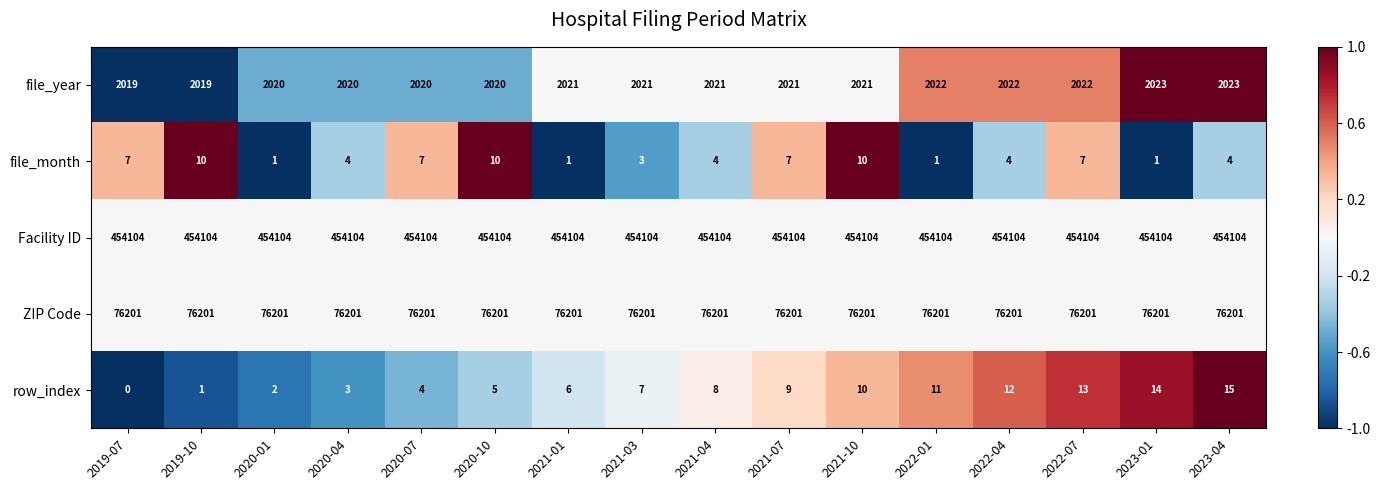

Where is row_index nearest to the value 7?

2021-03